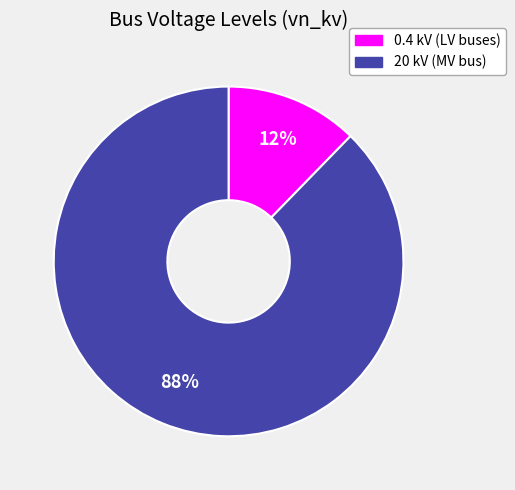

Is there any slice that represents more than half of the pie?

Yes